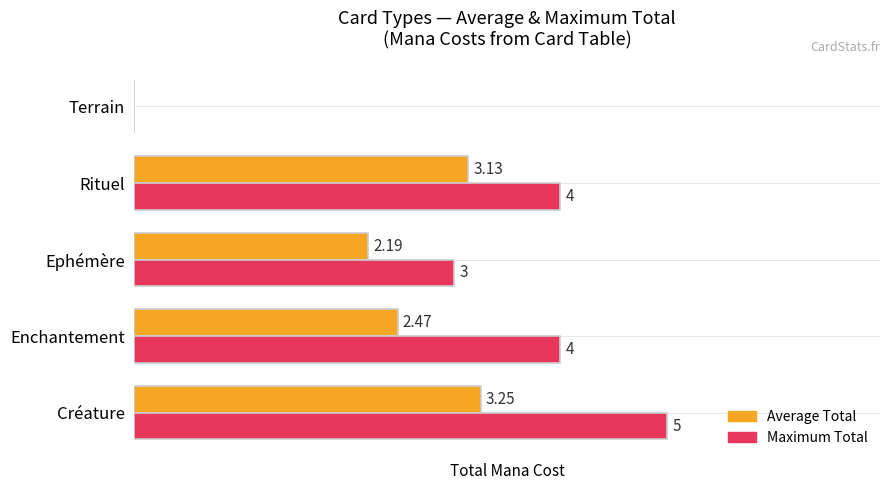

Which series has the largest total across all categories?

Maximum Total